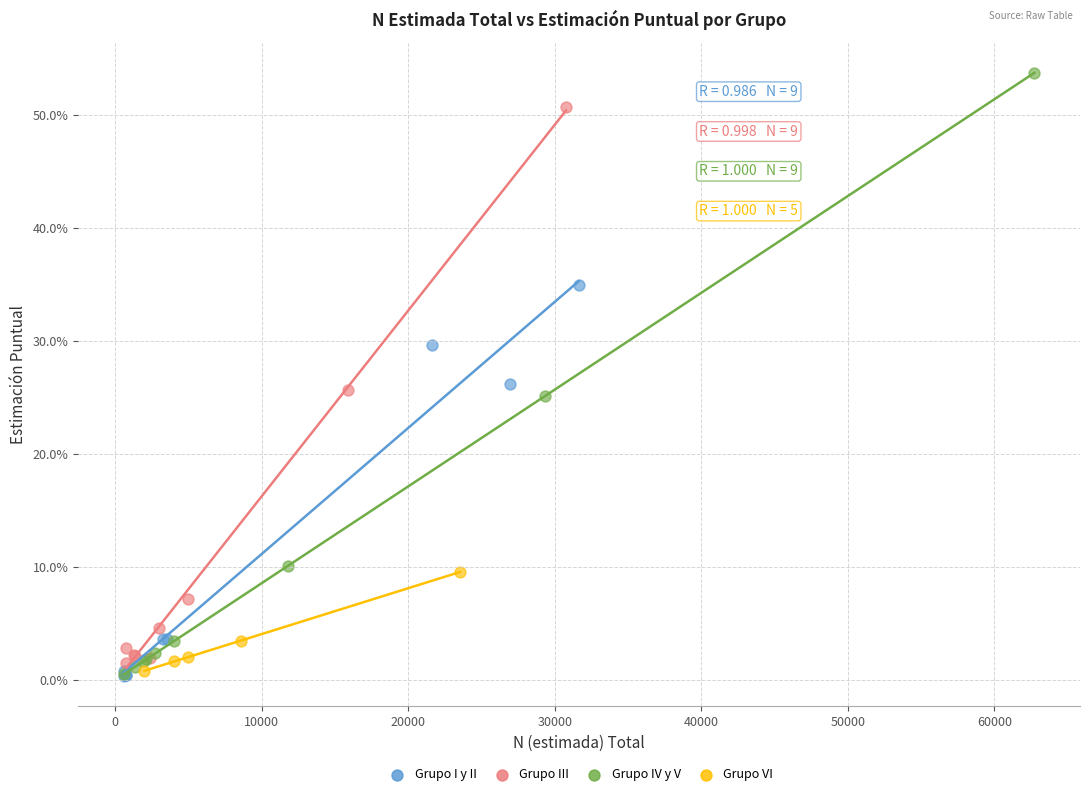

What are all the series names shown in the legend?

Grupo I y II, Grupo III, Grupo IV y V, Grupo VI